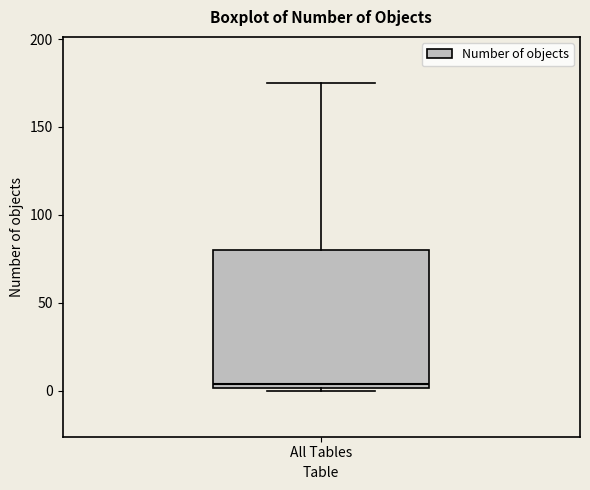

Where does the upper whisker of the box for All Tables end on the y-axis? The values are not printed on the chart, so give them approximately, as read against the axis.

175